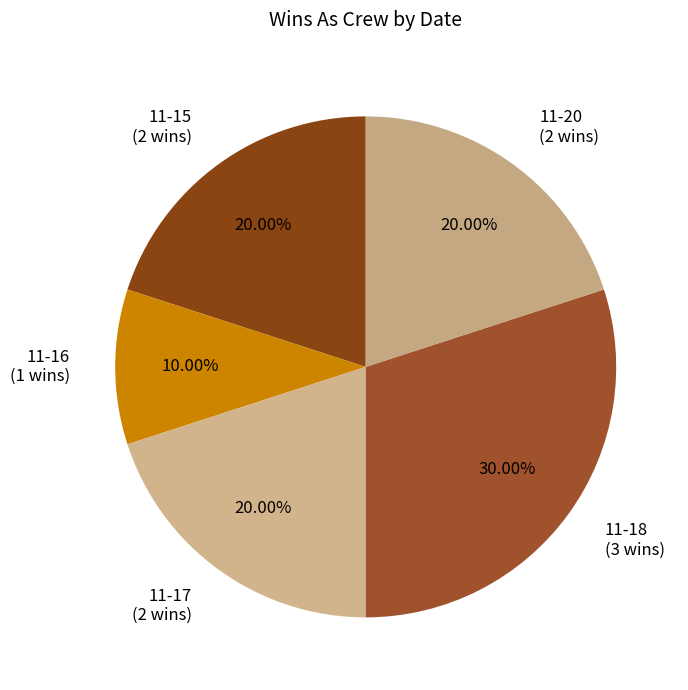

What is the smallest slice in the pie chart?

11-16 (1 wins)